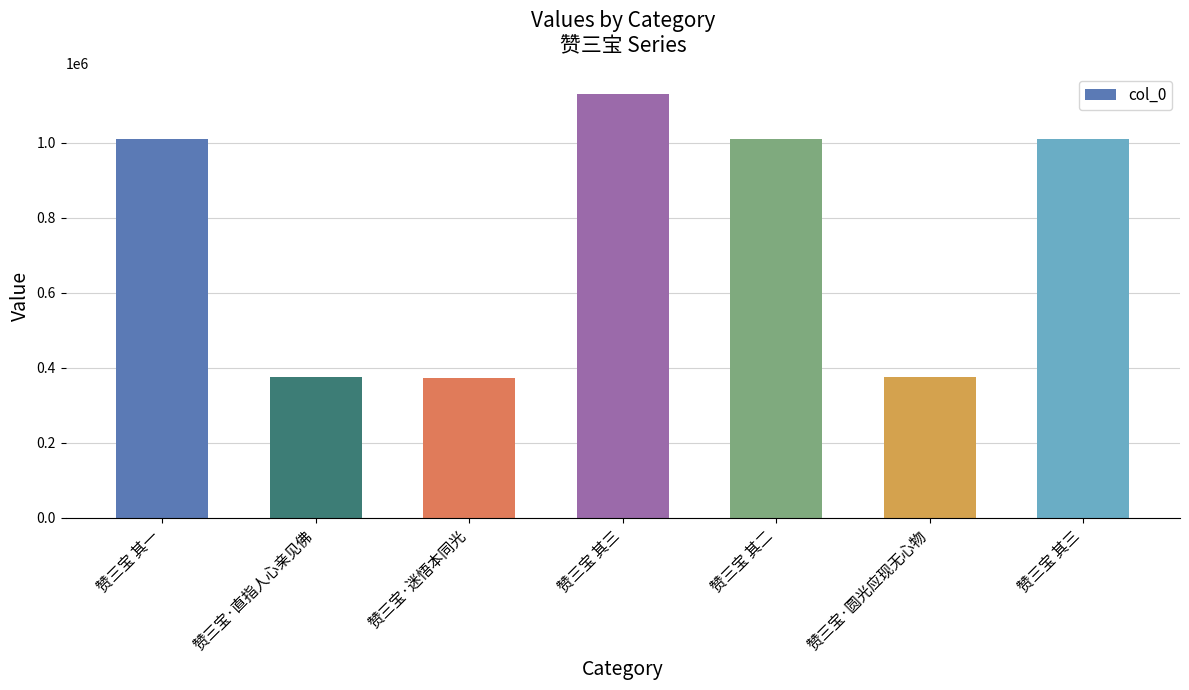

How many bars are there in total?

7